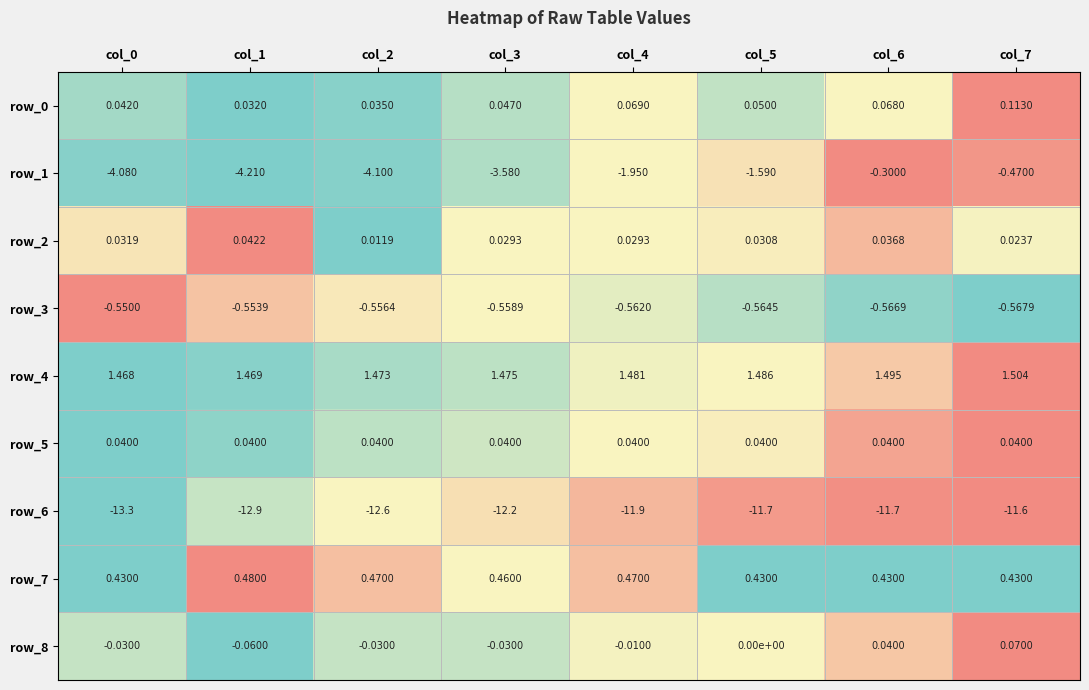

Which category has the lowest value in the row_2 series?

col_2